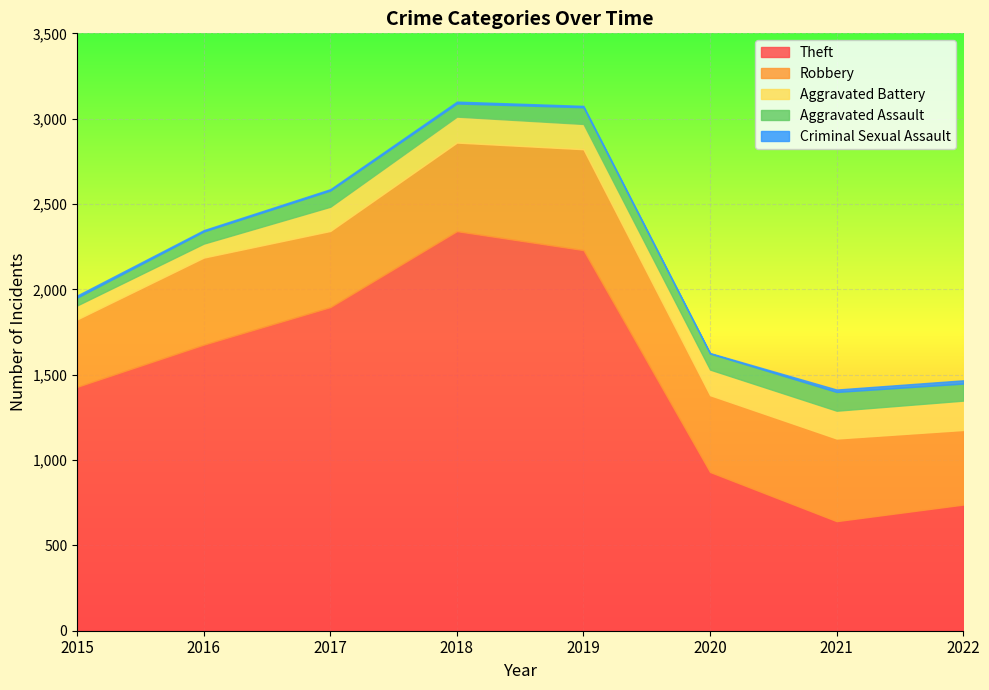

What is the maximum value shown in the chart?

2341